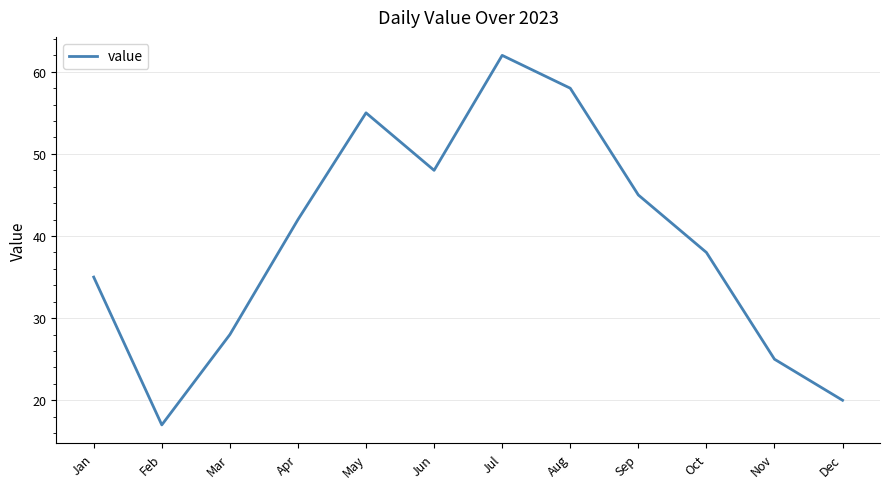

Reading left to right, extract all data points from this chart.

Jan=35	Feb=17	Mar=28	Apr=42	May=55	Jun=48	Jul=62	Aug=58	Sep=45	Oct=38	Nov=25	Dec=20